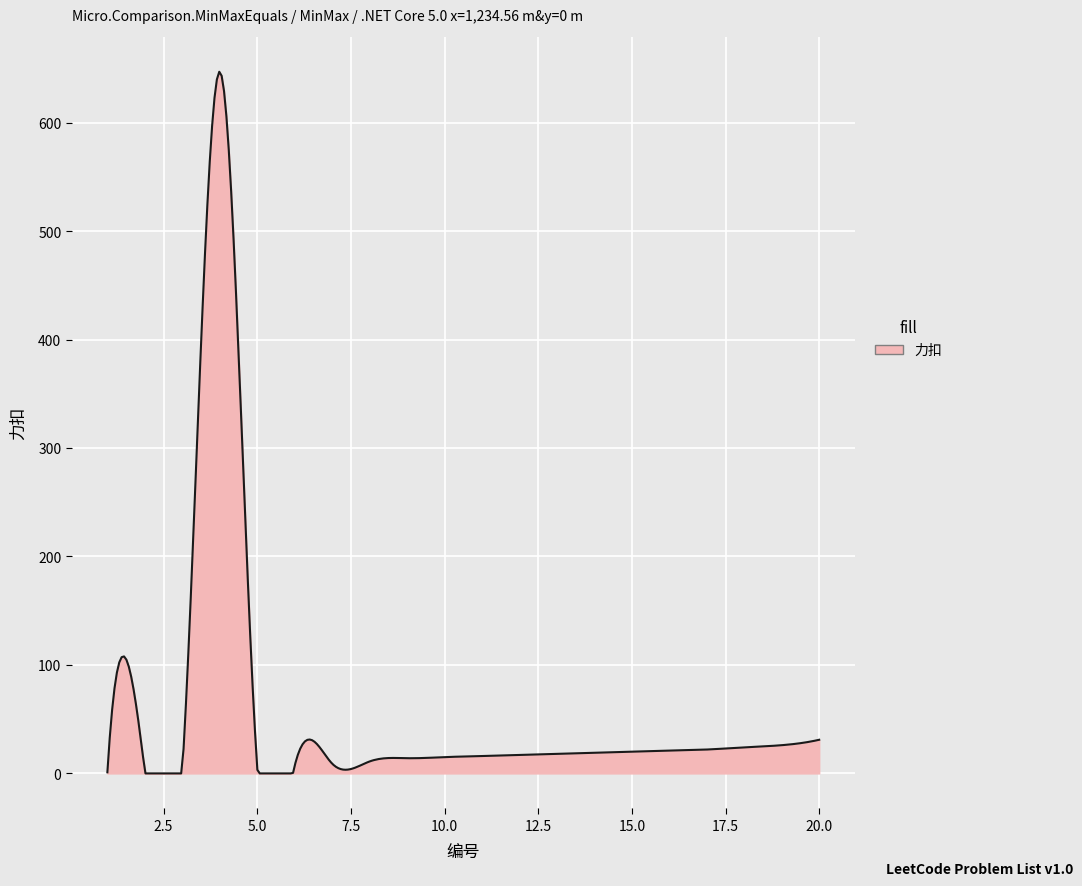

What is the greatest value displayed?

646.9